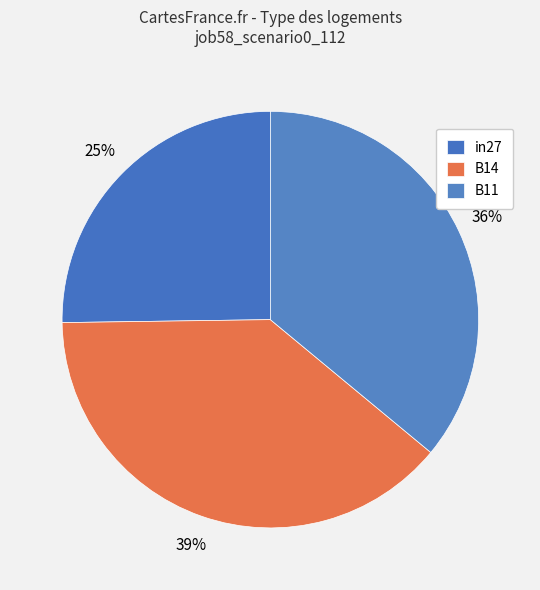

To the nearest percent, what is the average slice percentage?

33%